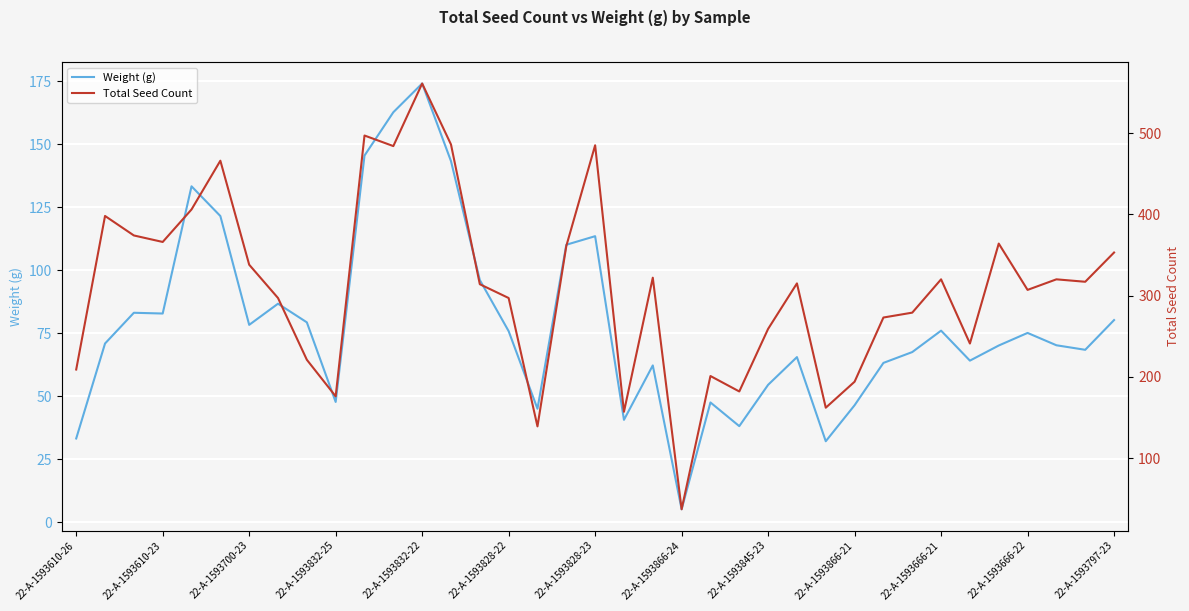

Is it true that Weight (g) equals 46.4 at 22-A-1593866-21?

True